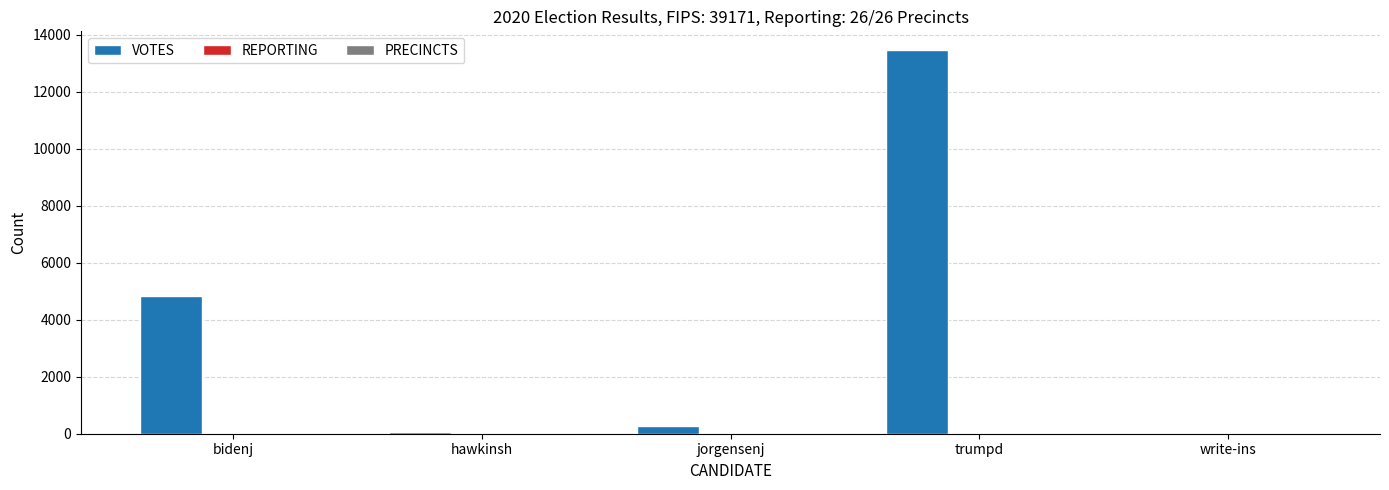

Between hawkinsh and trumpd, which series saw the biggest shift?

VOTES